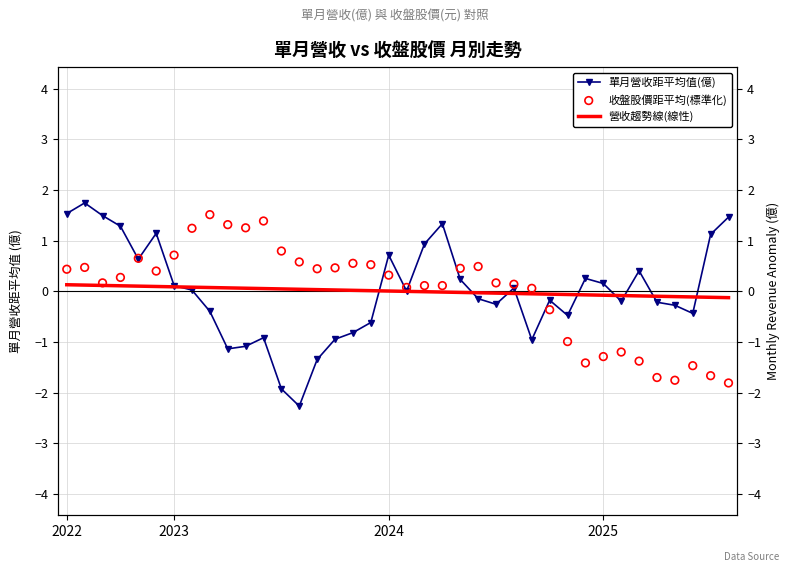

Which series has the largest Y range (max minus min)?

單月營收距平均值(億)